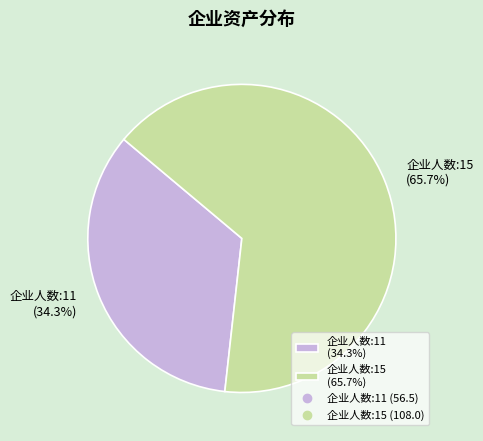

Rank the categories by value from lowest to highest.

企业人数:11 (34.3%), 企业人数:15 (65.7%)